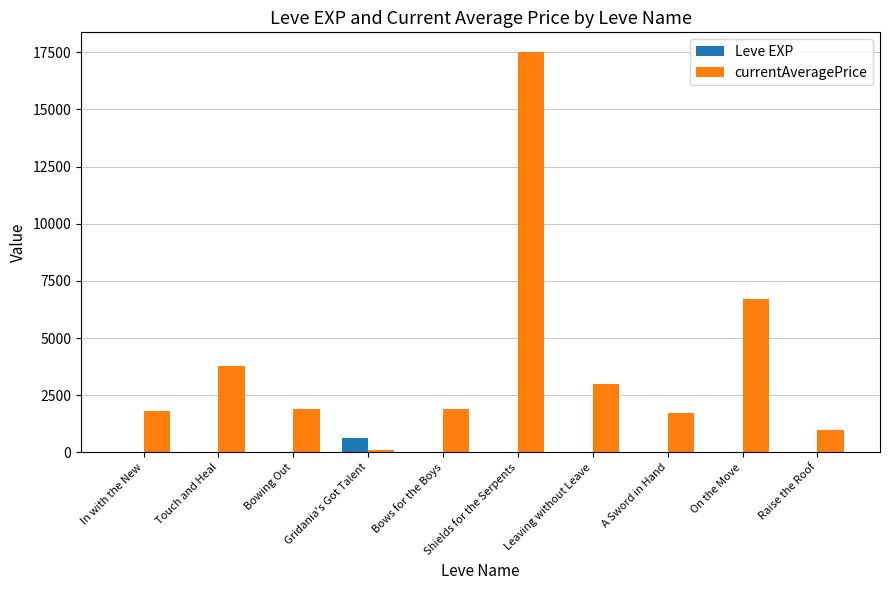

What is the total value across all series at Touch and Heal?

3764.0